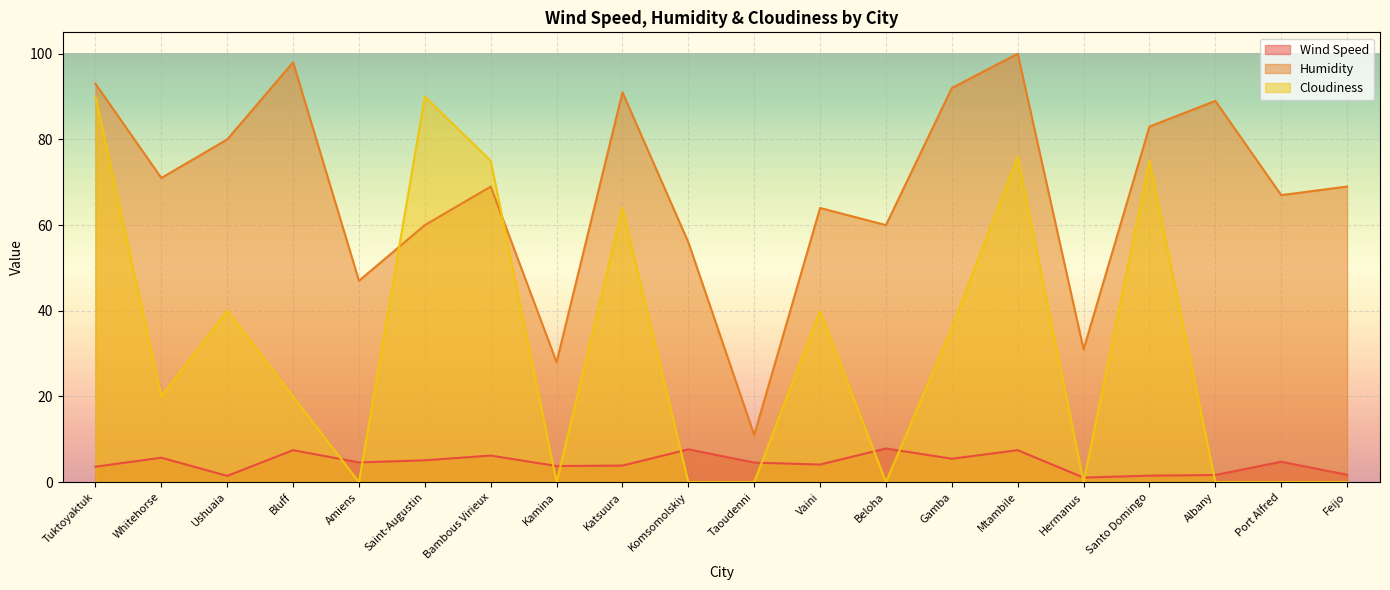

Read the Wind Speed value at Tuktoyaktuk.

3.6